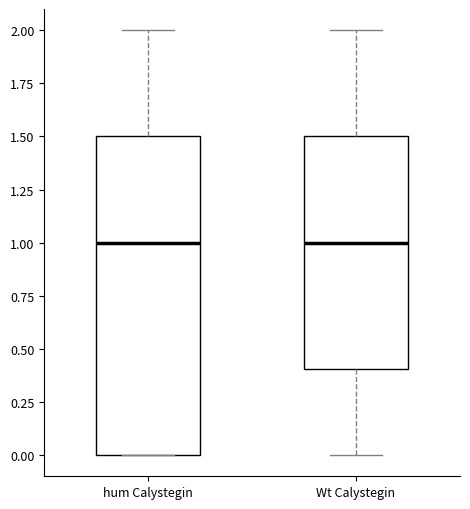

Which box is the tallest, from its lower edge to its upper edge?

hum Calystegin